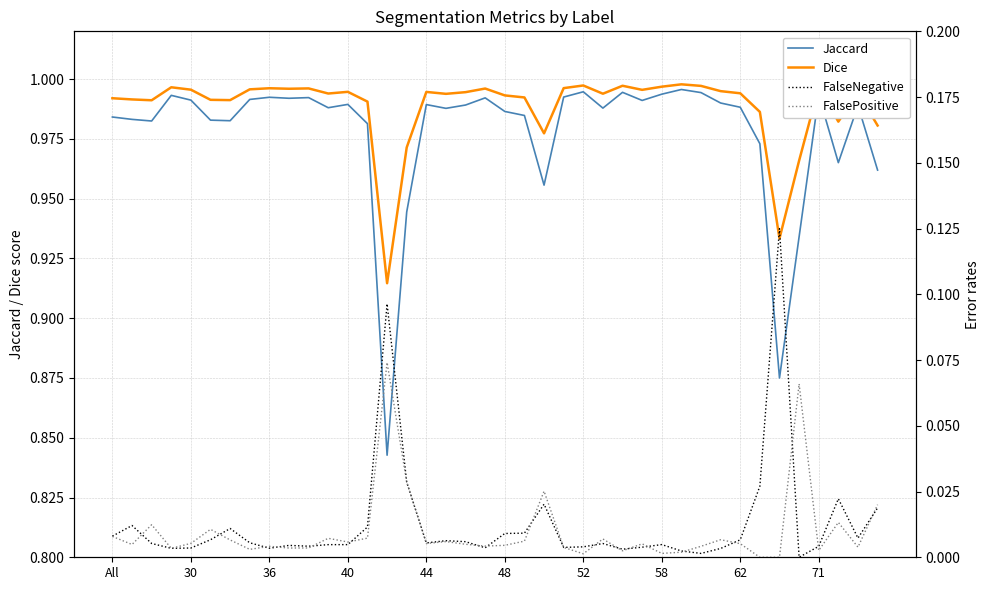

The Jaccard series shows 1.5 at 44. True or false?

False